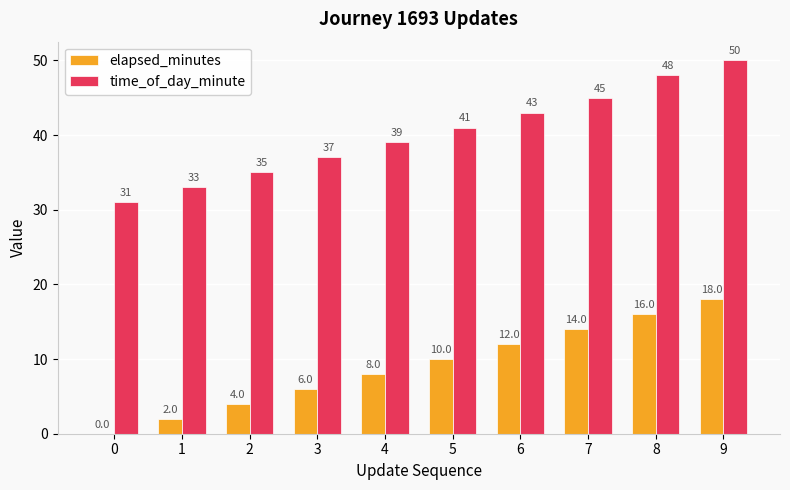

Where is elapsed_minutes nearest to the value 9?

4